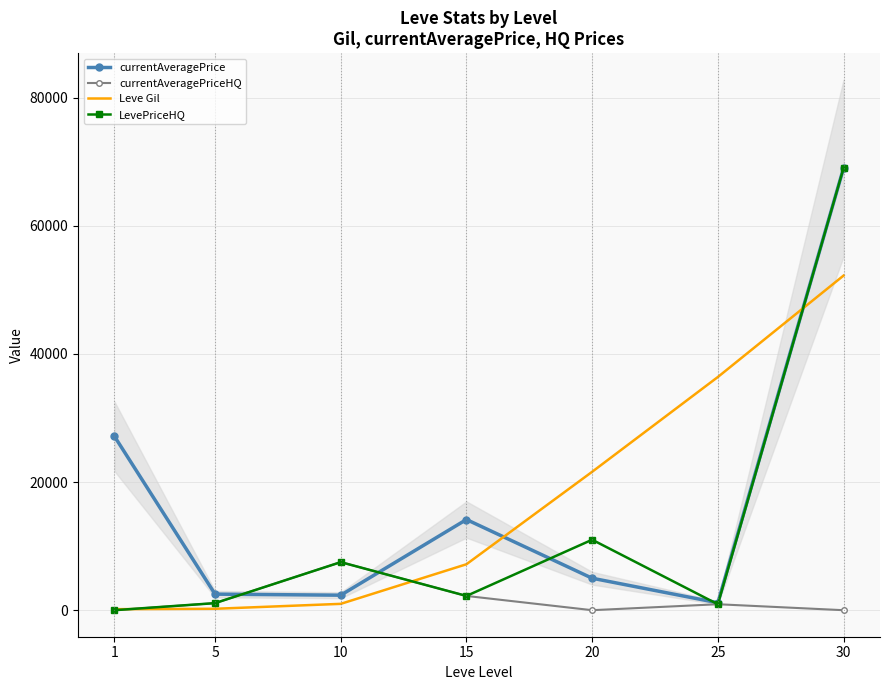

Read the currentAveragePriceHQ value at 5.

1102